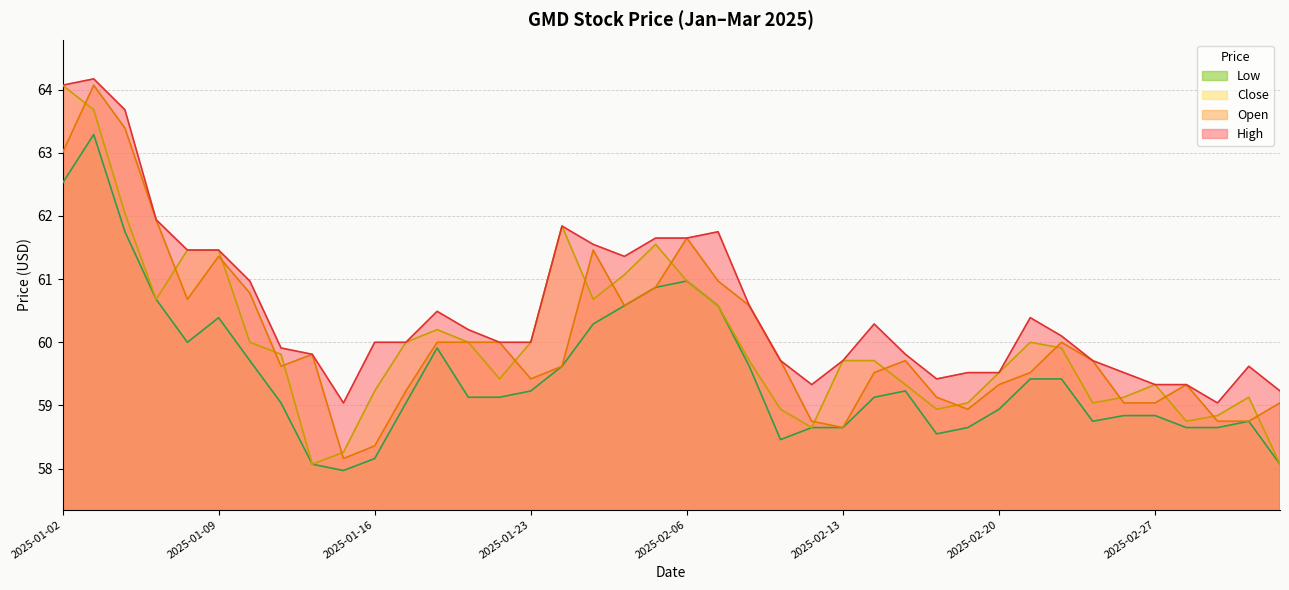

Which series has the largest total across all categories?

High